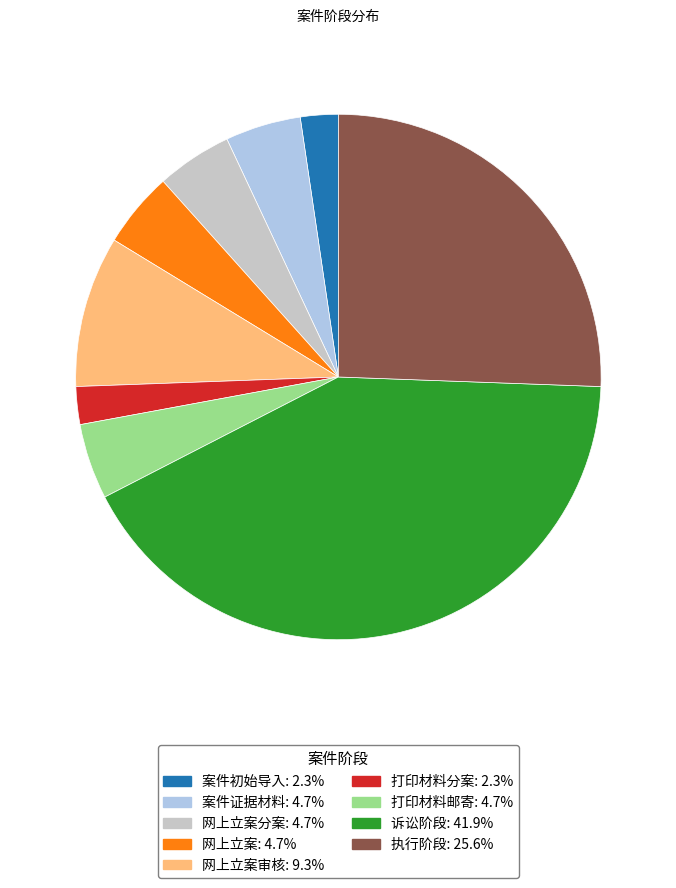

Does any single category account for the majority?

No